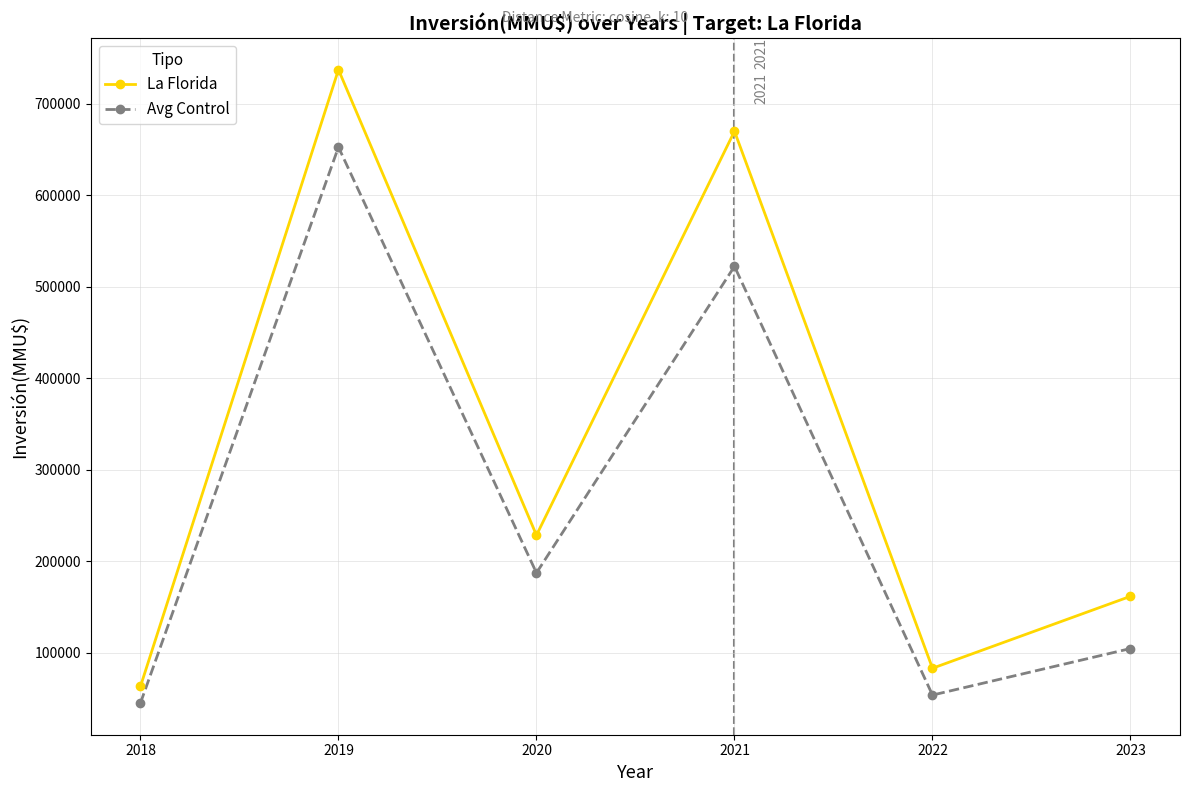

True or false: Avg Control and La Florida intersect in this chart.

False